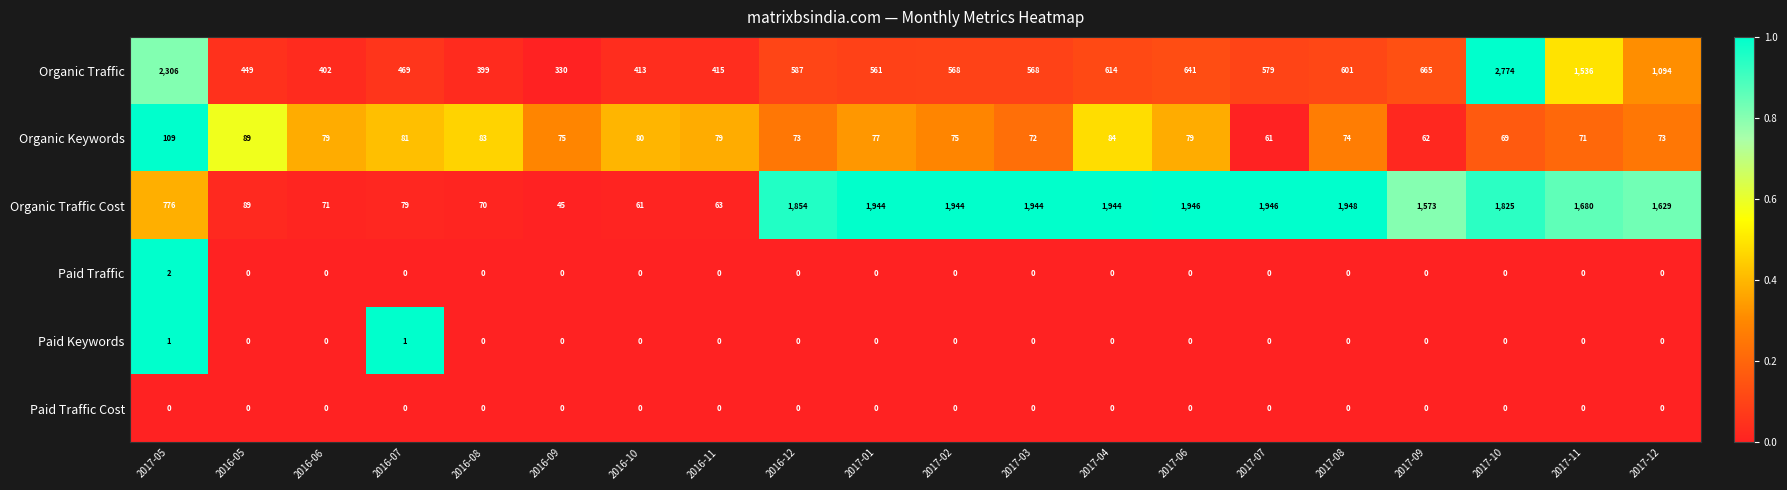

At which category does the chart reach its peak across all series?

2017-10